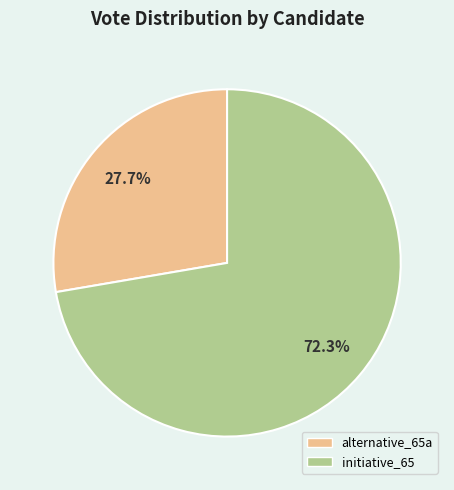

Is it true that alternative_65a is 28% of the pie?

True